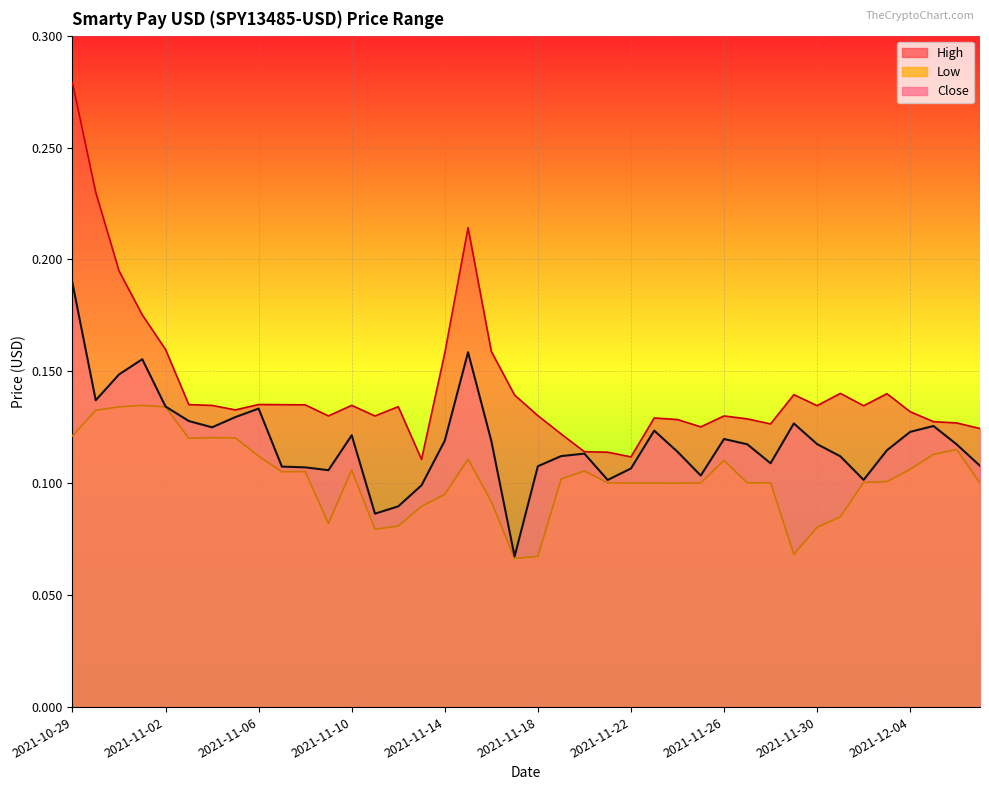

List the series in order of their peak value, highest first.

High, Close, Low